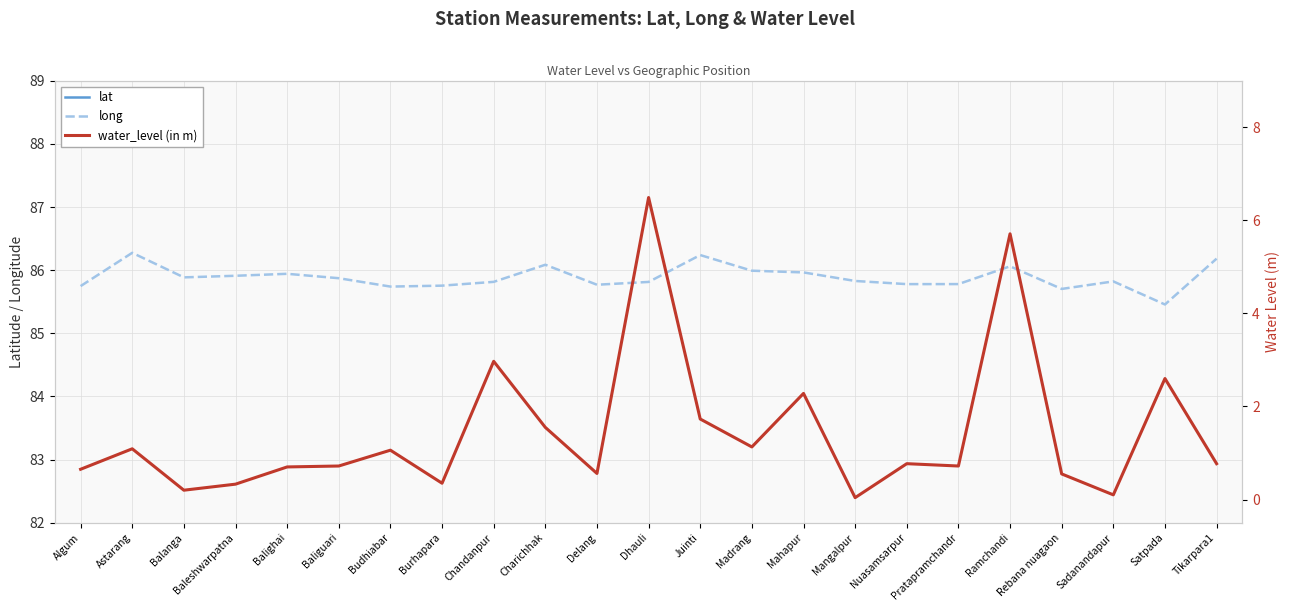

Which series has the largest total across all categories?

long